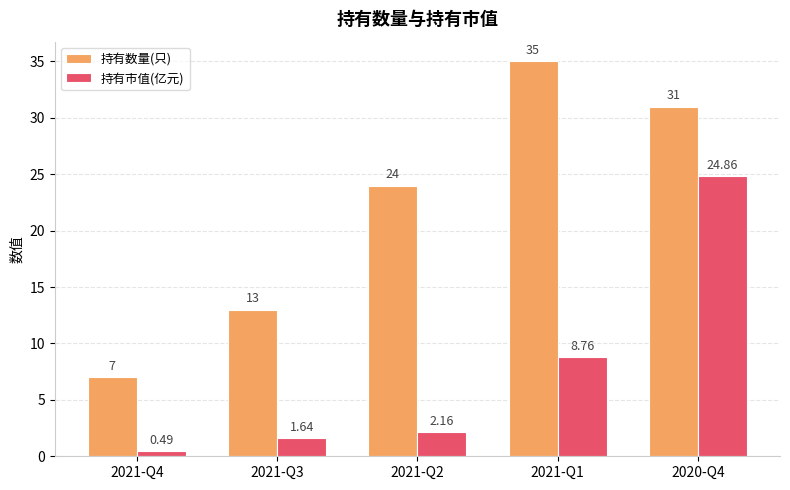

How many data points in 持有市值(亿元) are above 2?

3